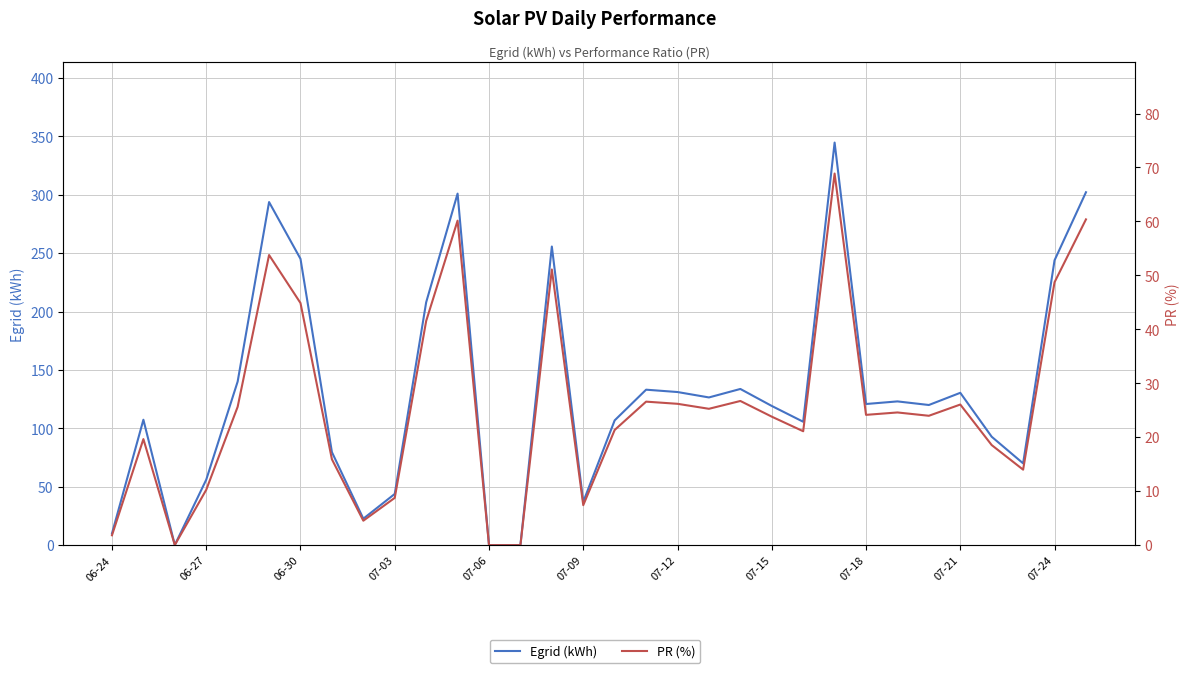

True or false: PR (%) and Egrid (kWh) intersect in this chart.

False